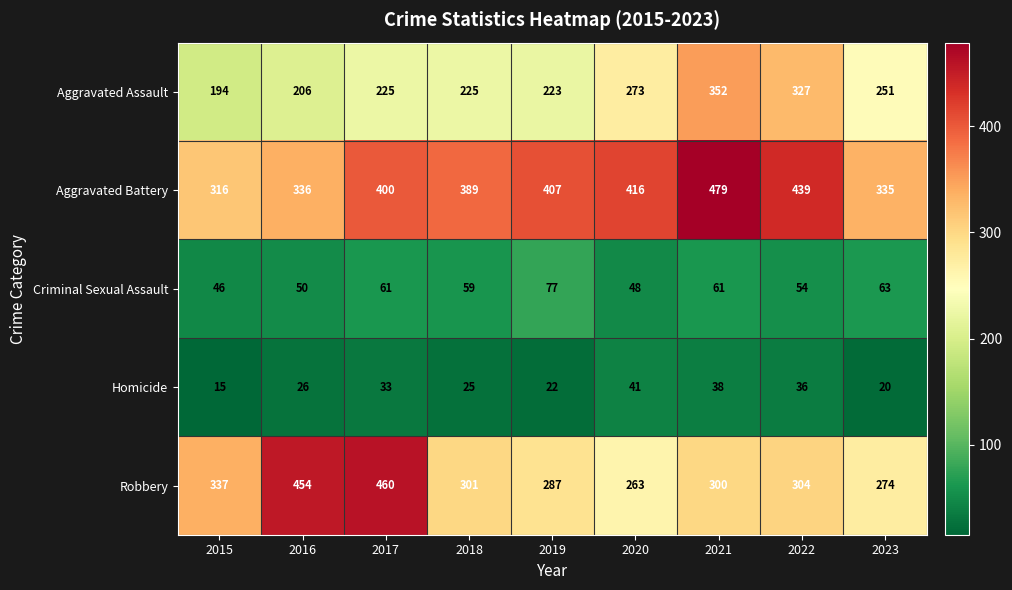

Where is Robbery nearest to the value 361?

2015